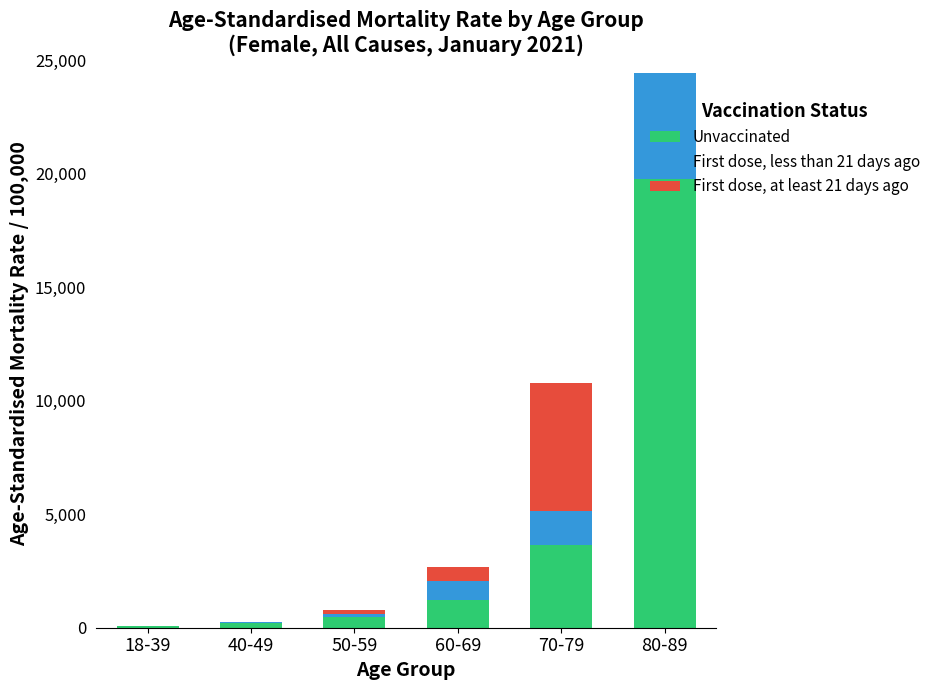

At which category is the sum across all series the highest?

80-89